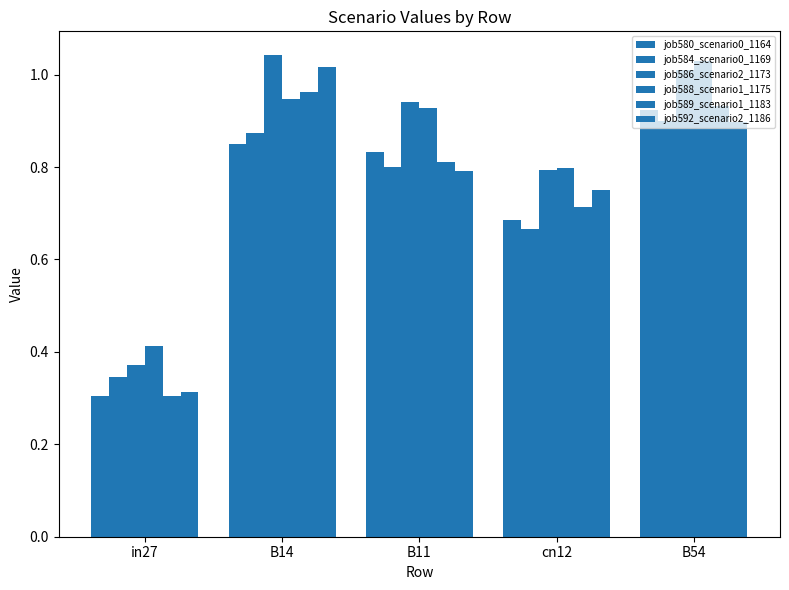

How many groups of bars are there?

5